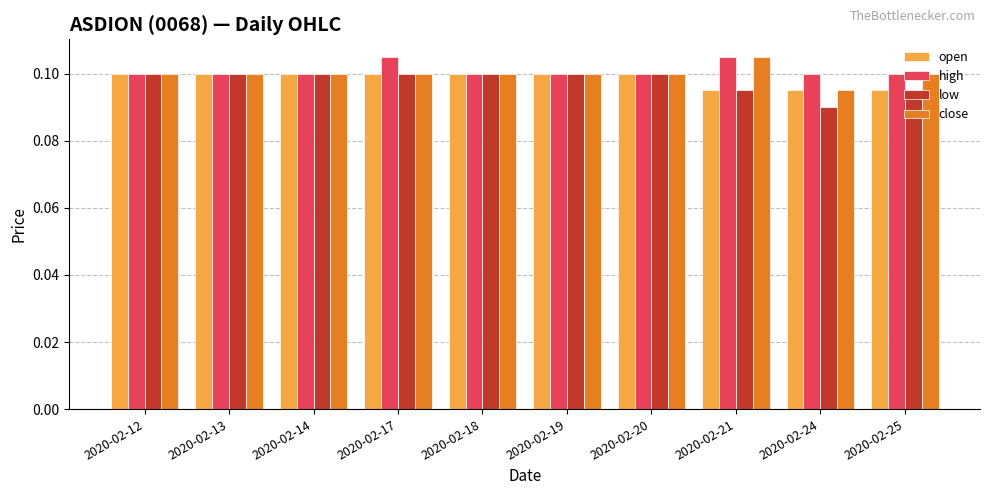

How many close values are between 0 and 1?

10